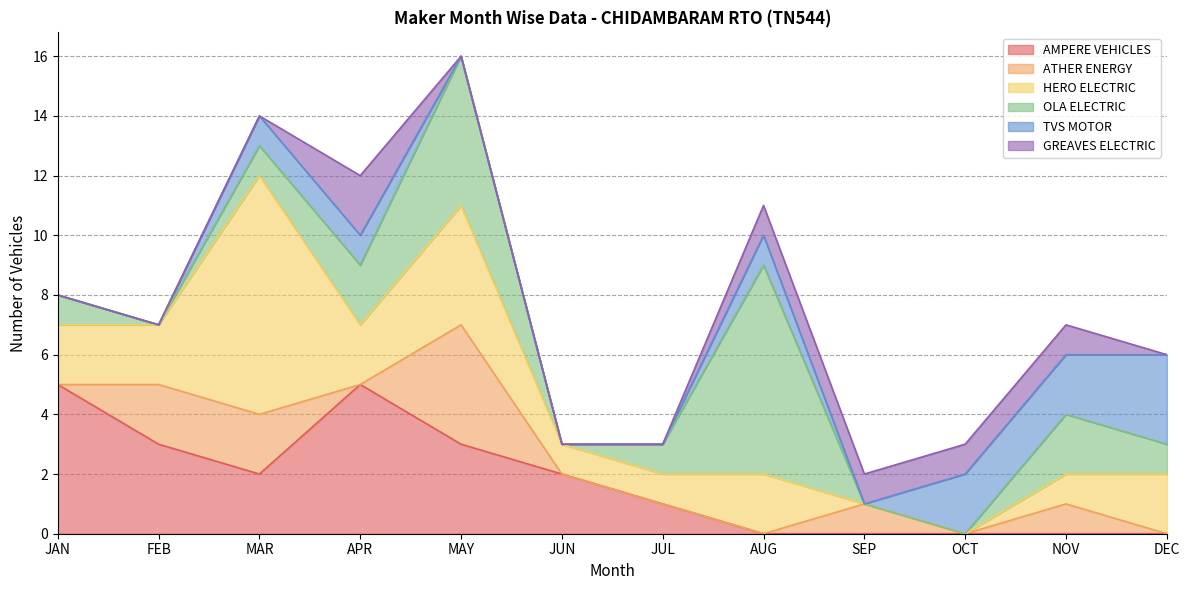

Reading left to right, list all the values displayed in this chart.

AMPERE VEHICLES: 5	3	2	5	3	2	1	0	0	0	0	0
ATHER ENERGY: 0	2	2	0	4	0	0	0	1	0	1	0
HERO ELECTRIC: 2	2	8	2	4	1	1	2	0	0	1	2
OLA ELECTRIC: 1	0	1	2	5	0	1	7	0	0	2	1
TVS MOTOR: 0	0	1	1	0	0	0	1	0	2	2	3
GREAVES ELECTRIC: 0	0	0	2	0	0	0	1	1	1	1	0